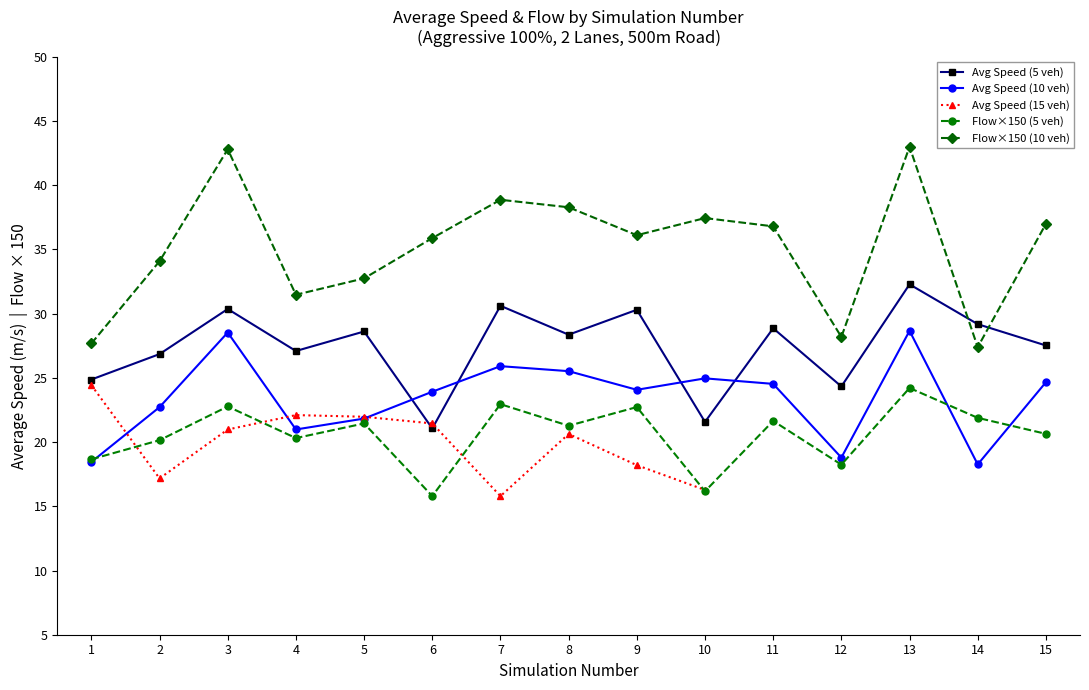

Is it true that Avg Speed (10 veh) equals 24.7 at 15?

True